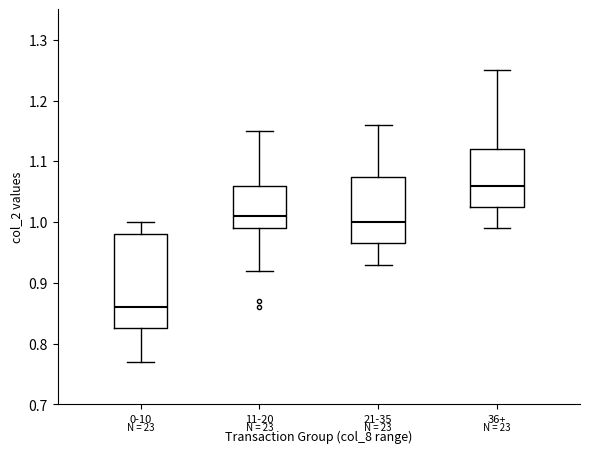

Reading left to right, transcribe this box plot: for each box, give where its median line is, the range the box spans, and where its two whiskers end, as read against the y-axis. The values are not printed on the chart, so give them approximately, as read against the axis.

0-10: median 0.86, box 0.83 to 0.98, whiskers 0.77 to 1.00
11-20: median 1.01, box 0.99 to 1.06, whiskers 0.92 to 1.15
21-35: median 1.00, box 0.97 to 1.08, whiskers 0.93 to 1.16
36+: median 1.06, box 1.03 to 1.12, whiskers 0.99 to 1.25